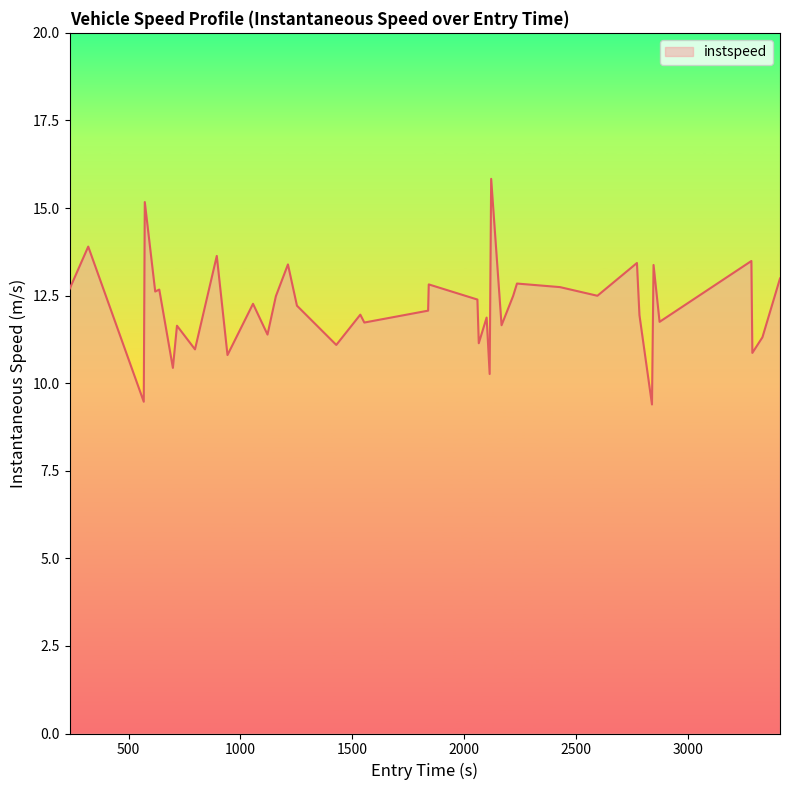

What is the minimum value shown in the chart?

9.4